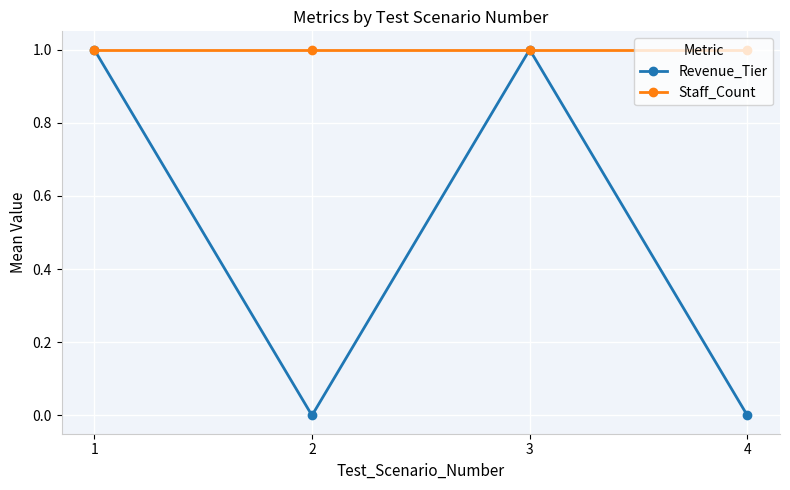

Is it true that Staff_Count equals 0 at 3?

False